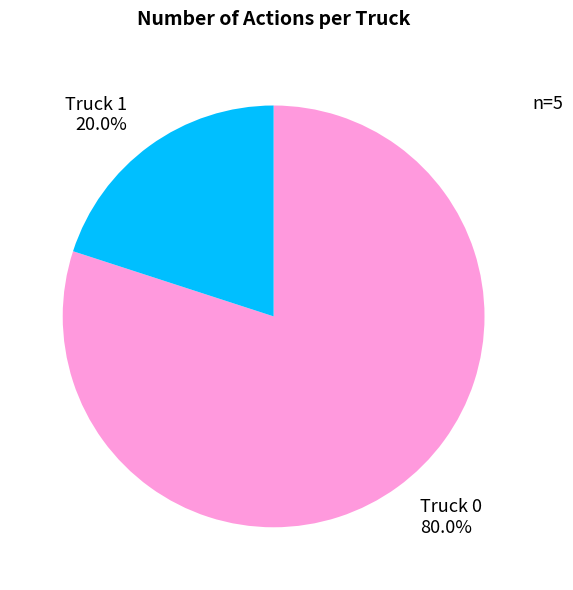

Which slice is the smallest?

Truck 1